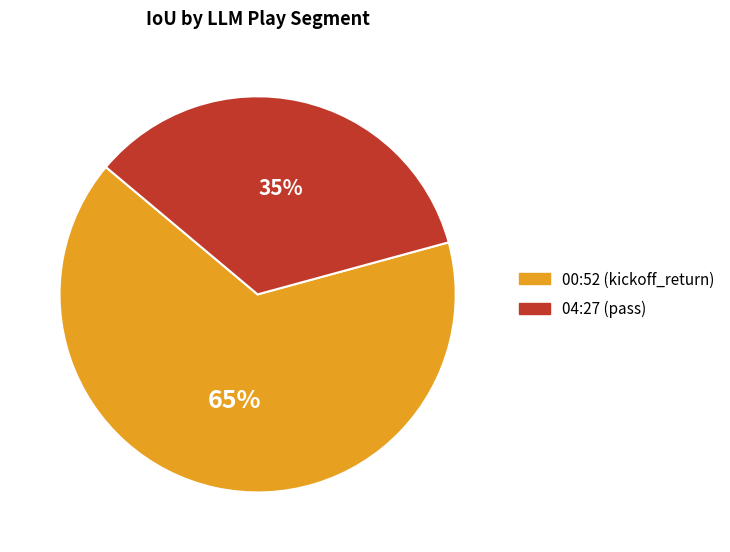

How many segments does this pie chart have?

2